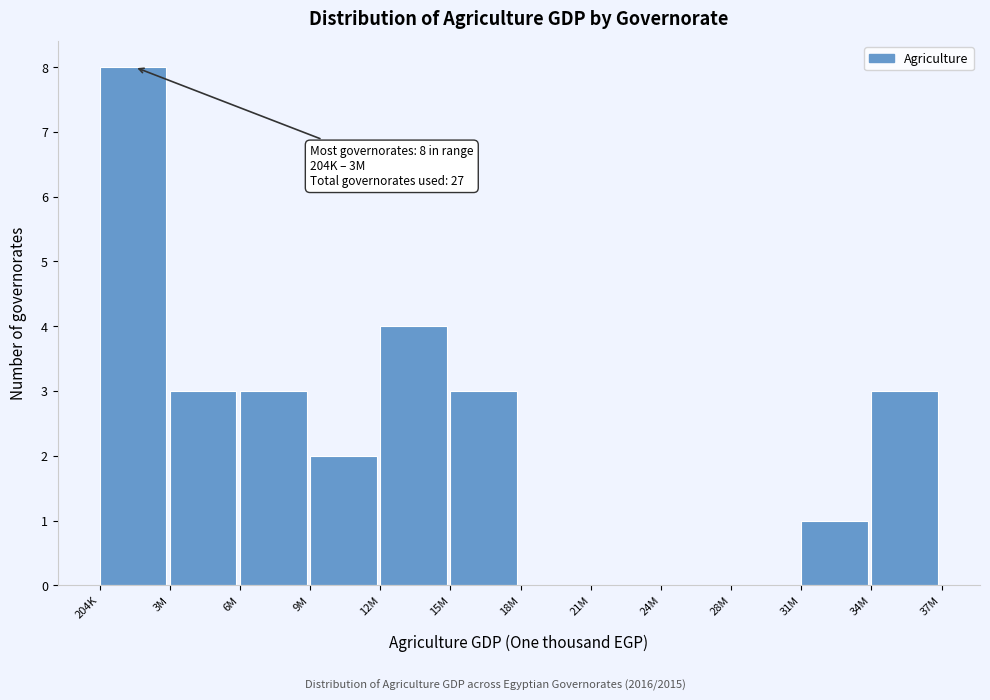

Reading left to right, transcribe all the data shown in this chart.

204K=8	3M=3	6M=3	9M=2	12M=4	15M=3	18M=0	21M=0	24M=0	28M=0	31M=1	34M=3